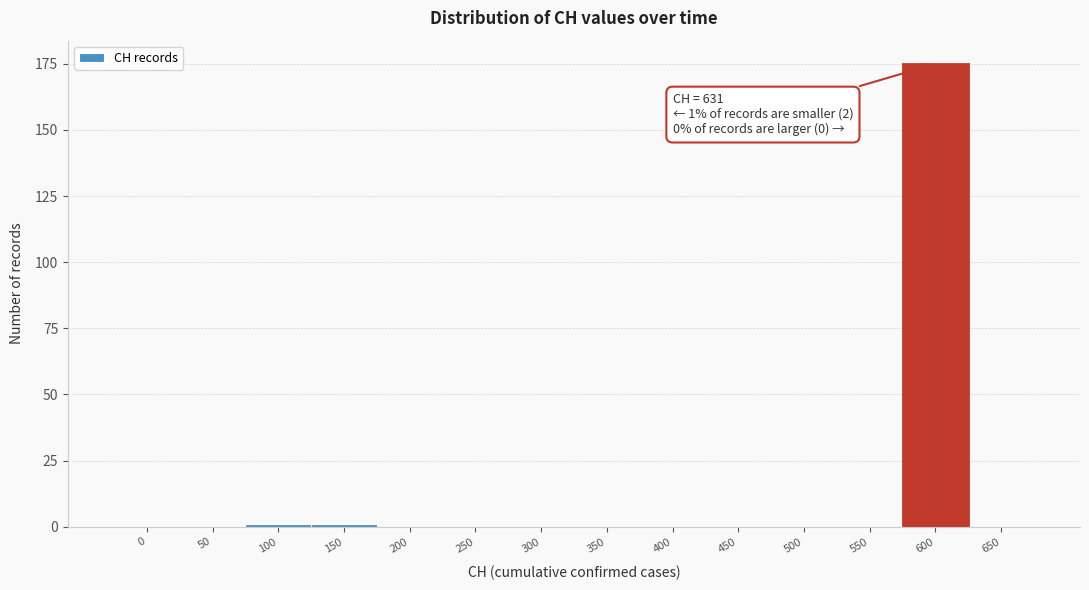

Reading left to right, list all the values displayed in this chart.

0=0	50=0	100=1	150=1	200=0	250=0	300=0	350=0	400=0	450=0	500=0	550=0	600=175	650=0